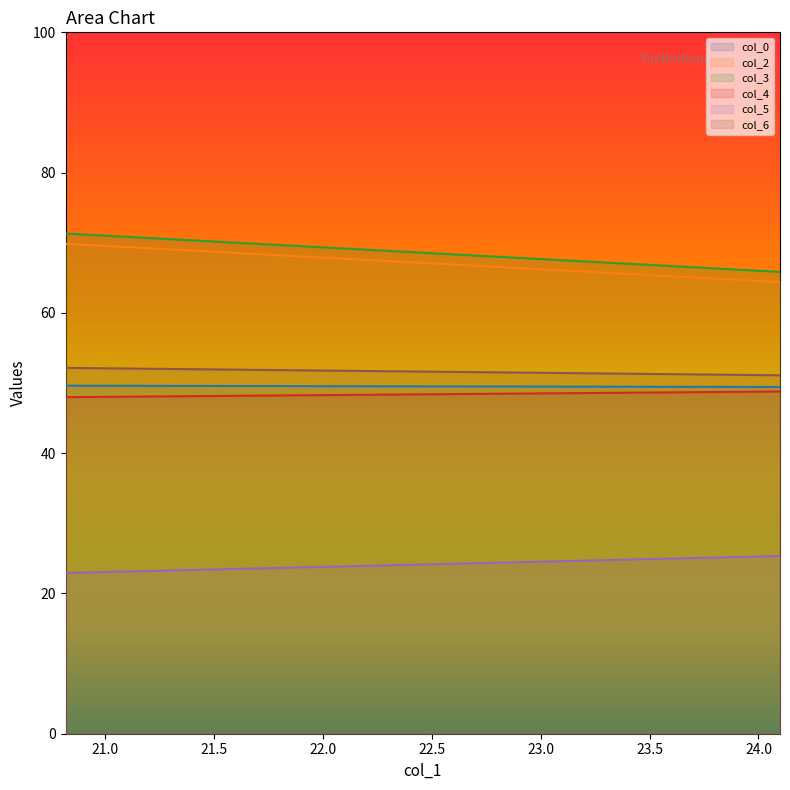

Is it true that col_6 equals 52.2 at 20.81770833?

True